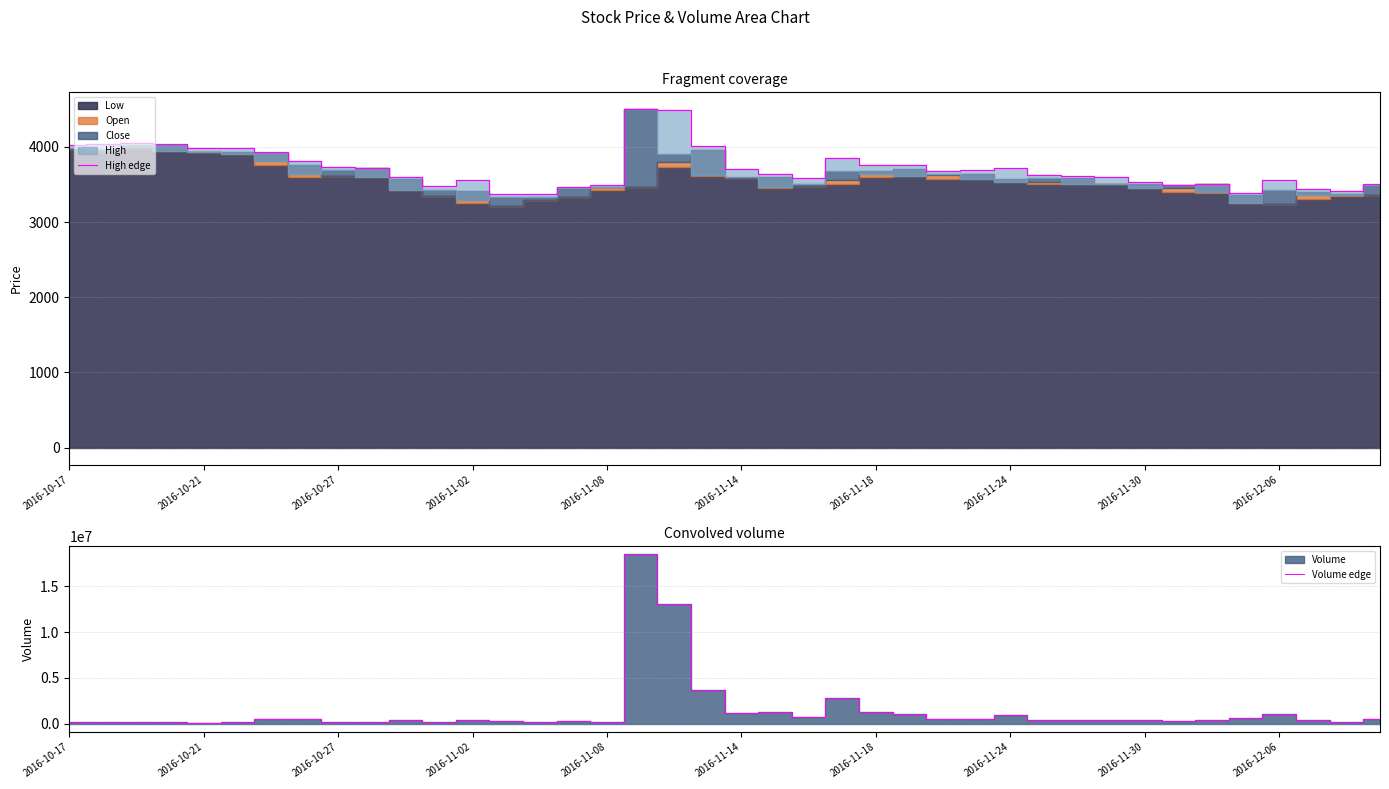

What is the average value of the Volume edge series?

1355968